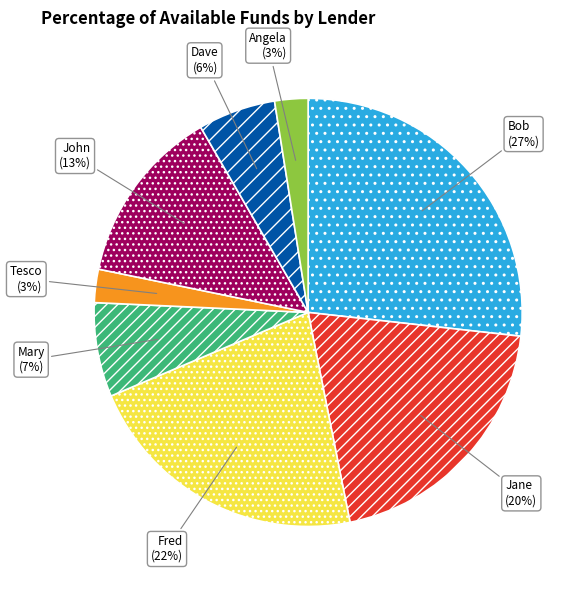

Count the number of slices in the pie.

8